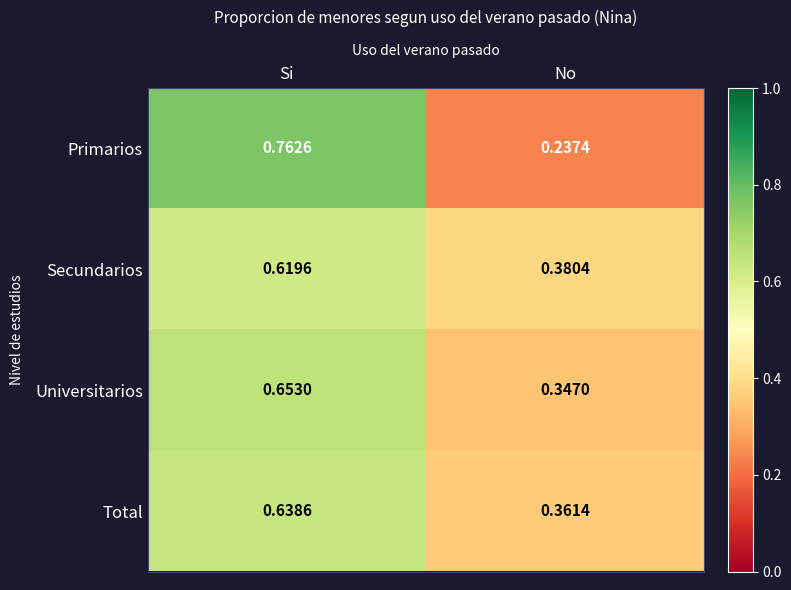

Which category has the highest value across all series?

Si